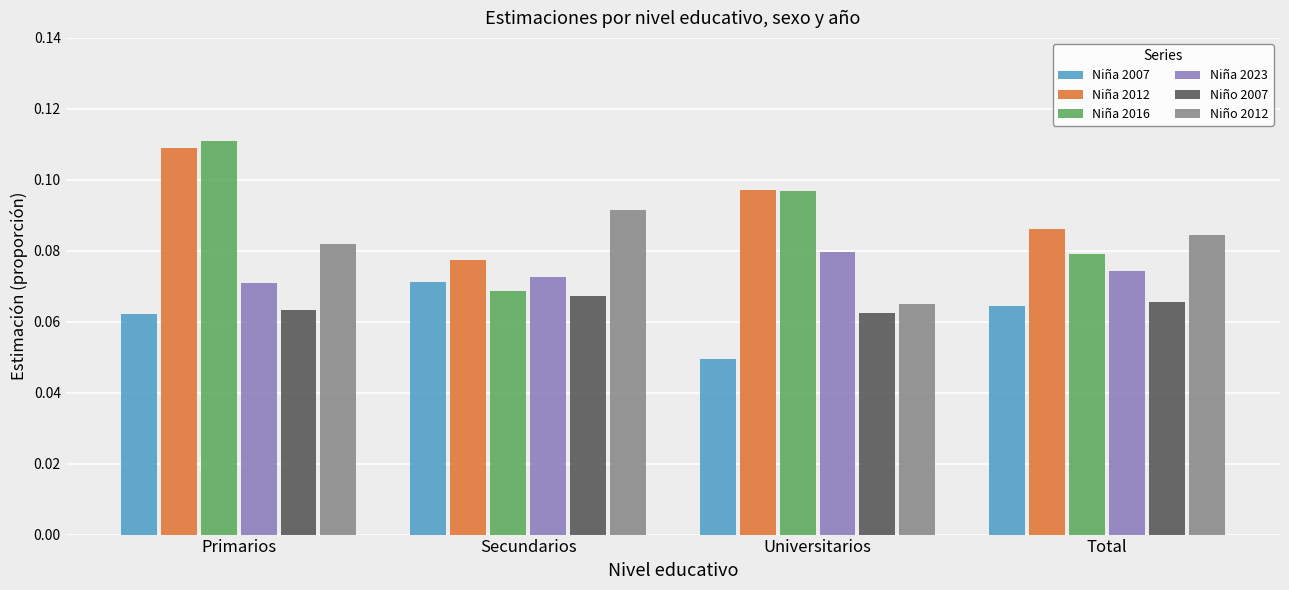

What are all the series names shown in the legend?

Niña 2007, Niña 2012, Niña 2016, Niña 2023, Niño 2007, Niño 2012